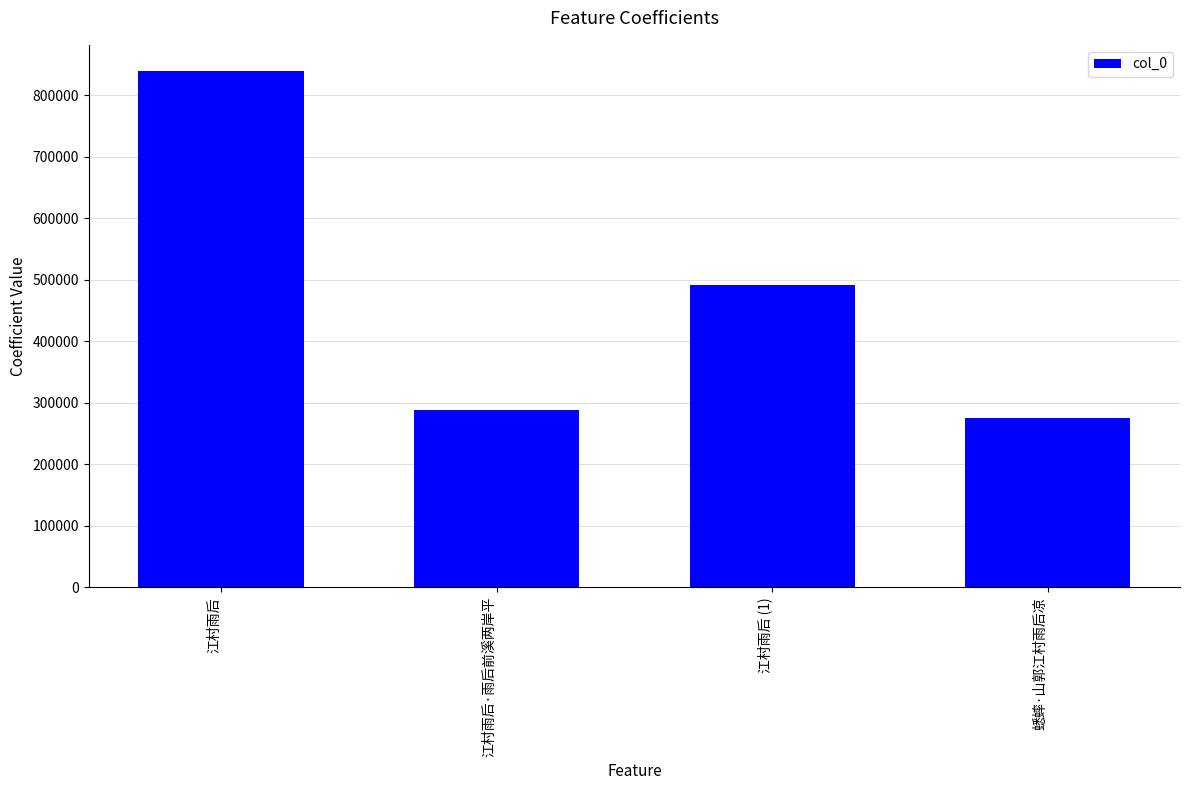

What is the value of the 4th bar from the left?

274901